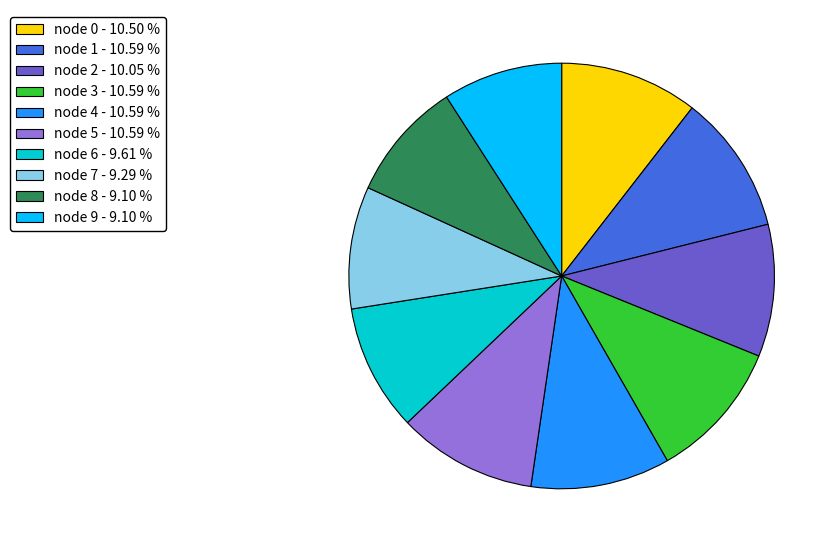

Approximately how many times larger is the value at node 7 - 9.29 % compared to node 0 - 10.50 %?

0.9